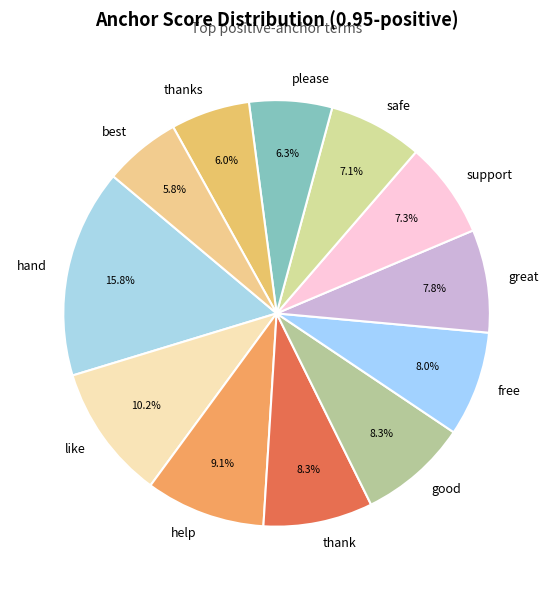

True or false: thank accounts for 15% of the total.

False